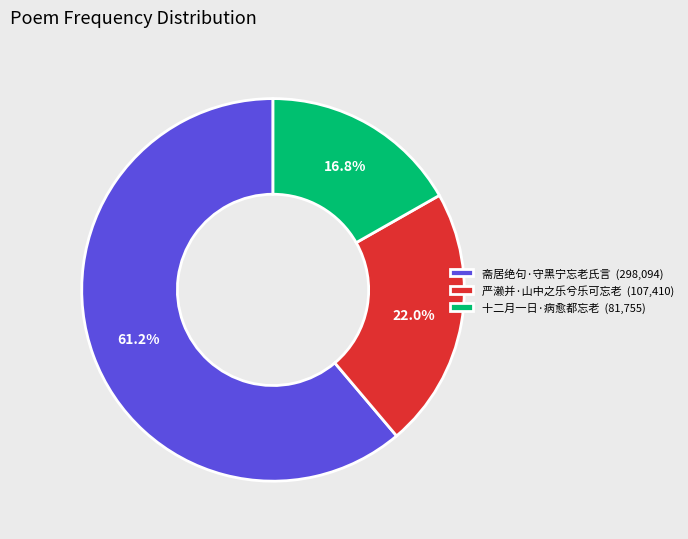

Count the number of slices in the pie.

3